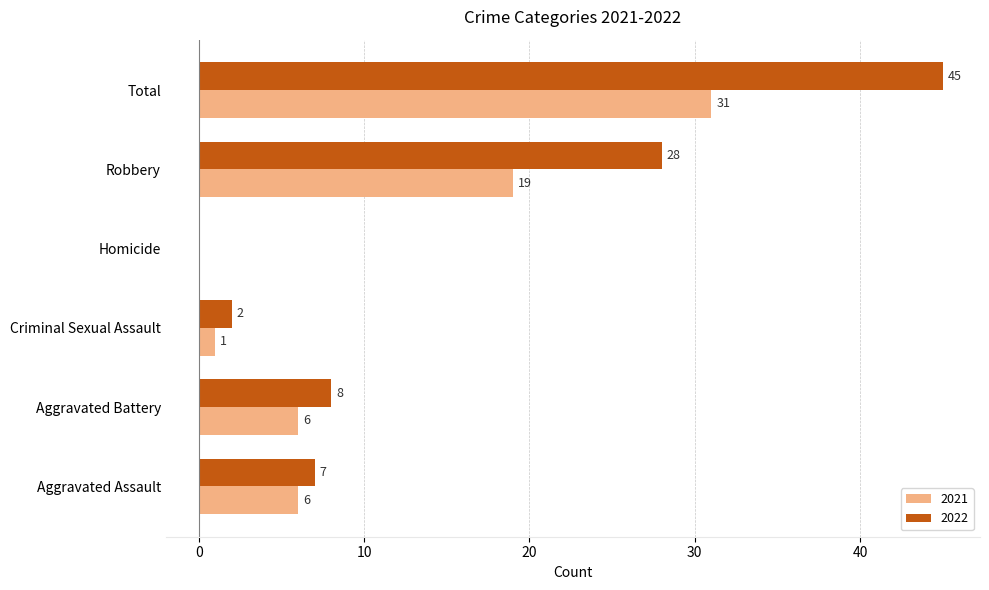

At which label does 2022 reach its peak?

Total